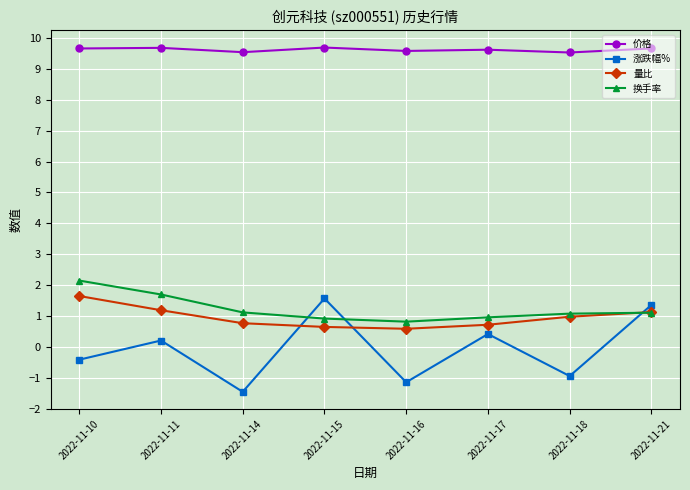

What is the value of the 涨跌幅% point at the 3rd from the left?

-1.4